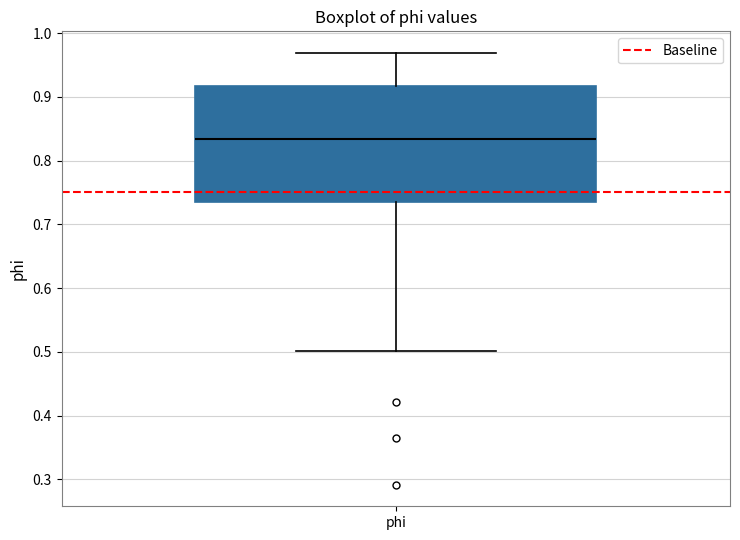

Read this box plot against the y-axis: the position of the median line, the range covered by the box, and the ends of both whiskers. The values are not printed on the chart, so give them approximately, as read against the axis.

median 0.83, box 0.74 to 0.92, whiskers 0.50 to 0.97